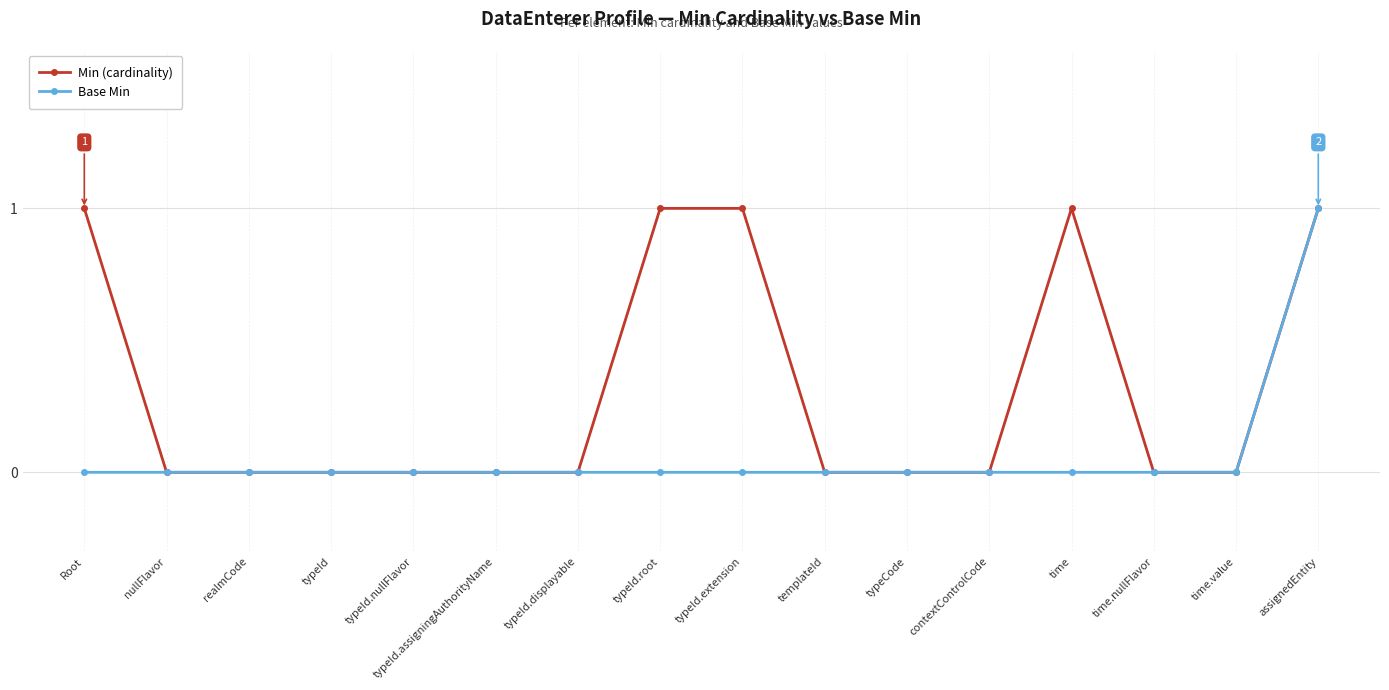

Rank the series at typeId.root from lowest to highest value.

Base Min, Min (cardinality)